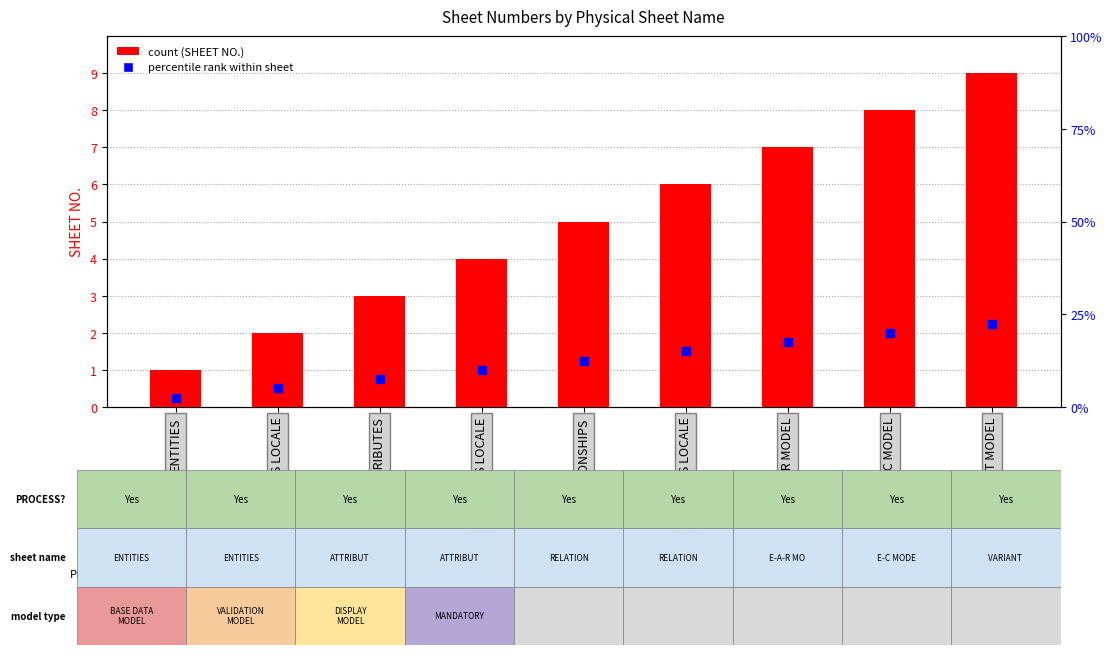

What are all the series names shown in the legend?

SHEET NO., percentile rank within sheet